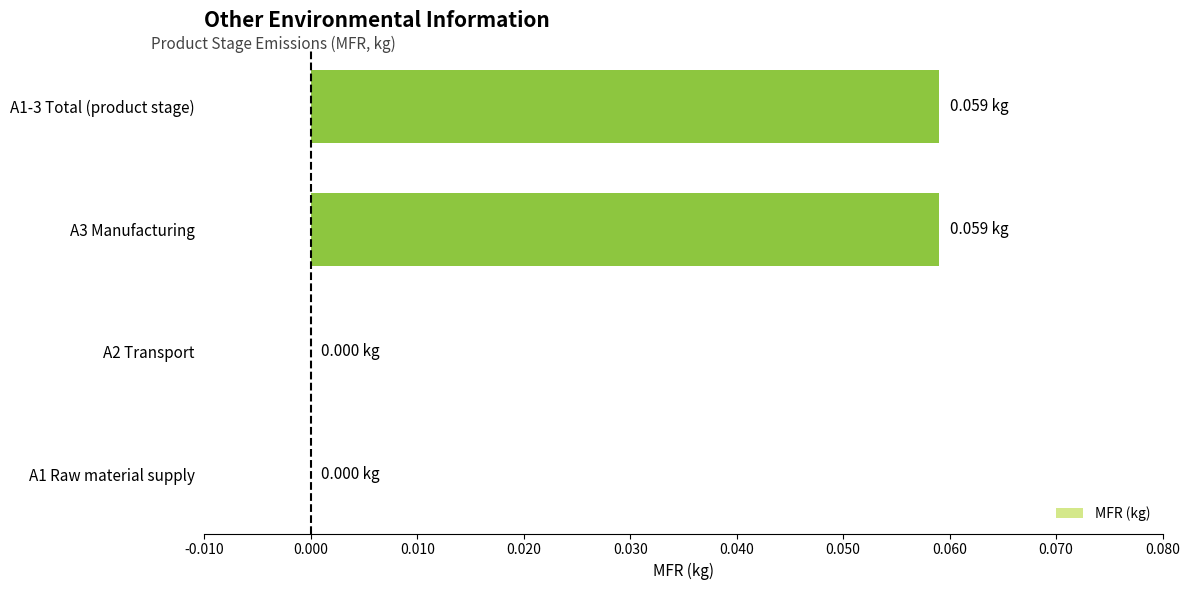

What is the change in value from A1 Raw material supply to A3 Manufacturing?

+0.1